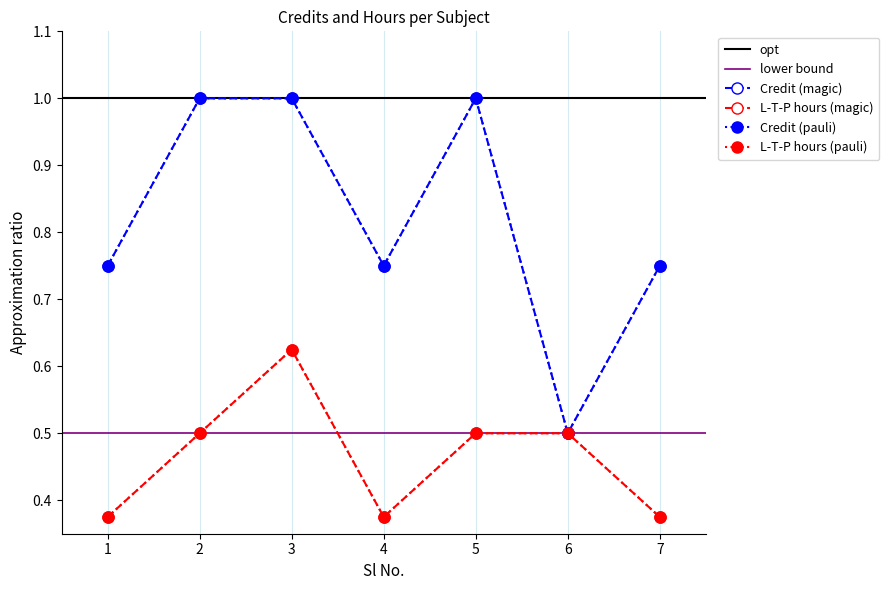

What is the sum of all Credit values?

5.8